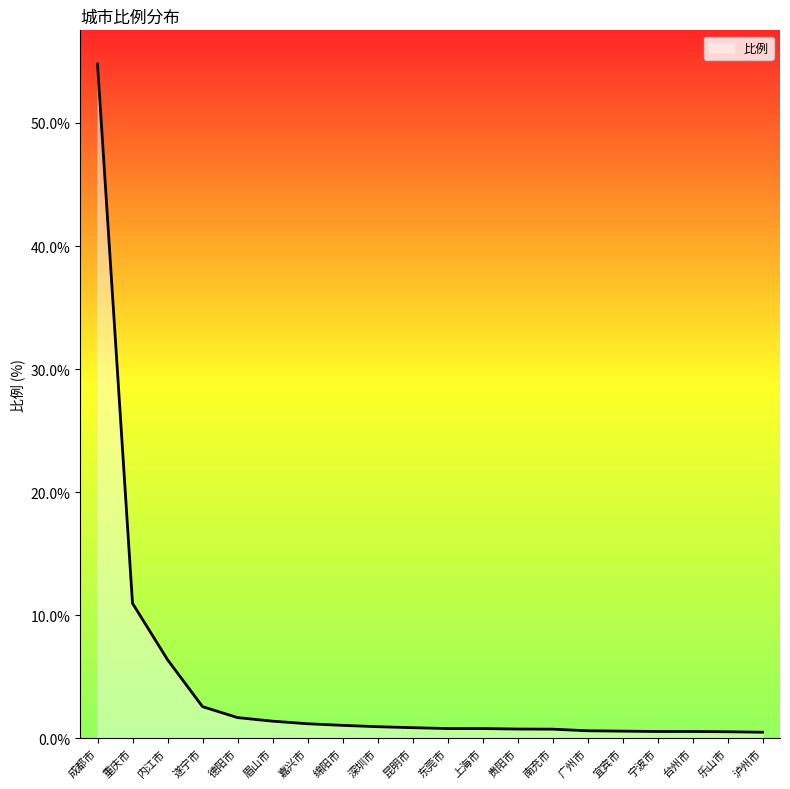

Between 德阳市 and 绵阳市, which is larger?

德阳市